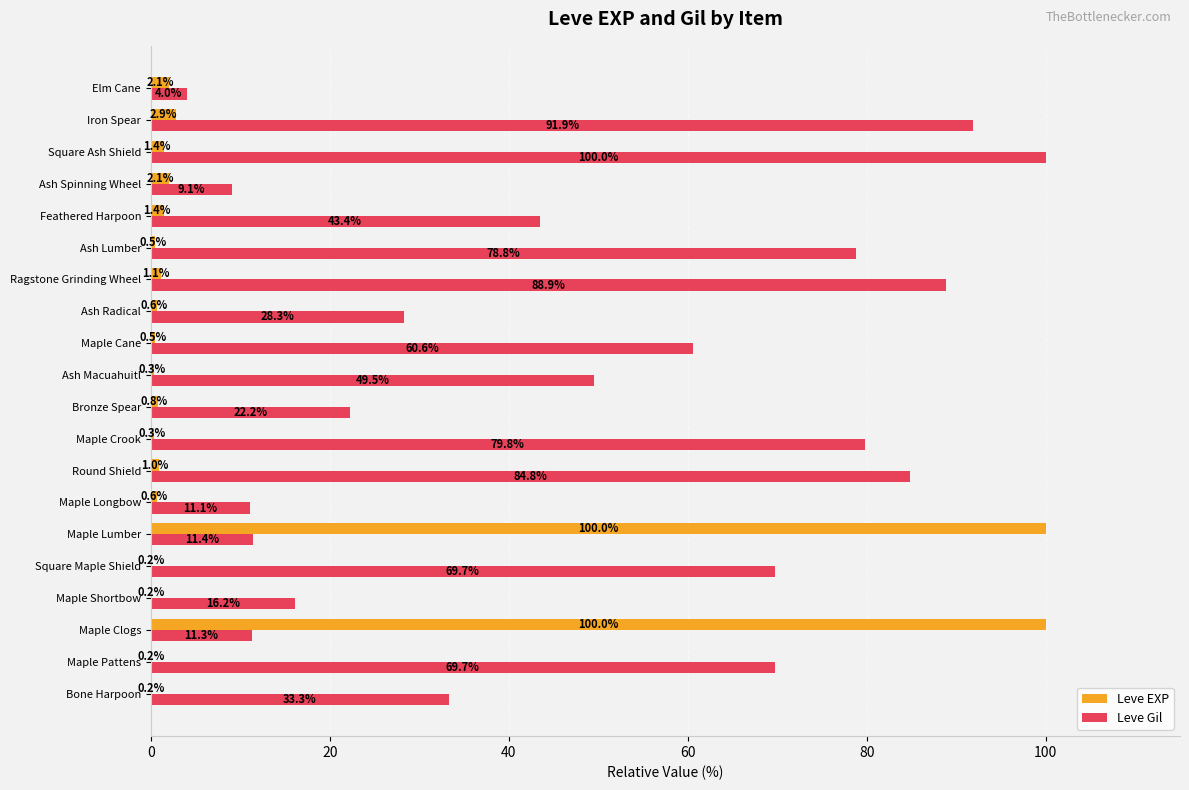

The value of Leve Gil at Maple Clogs is 3.8. True or false?

False